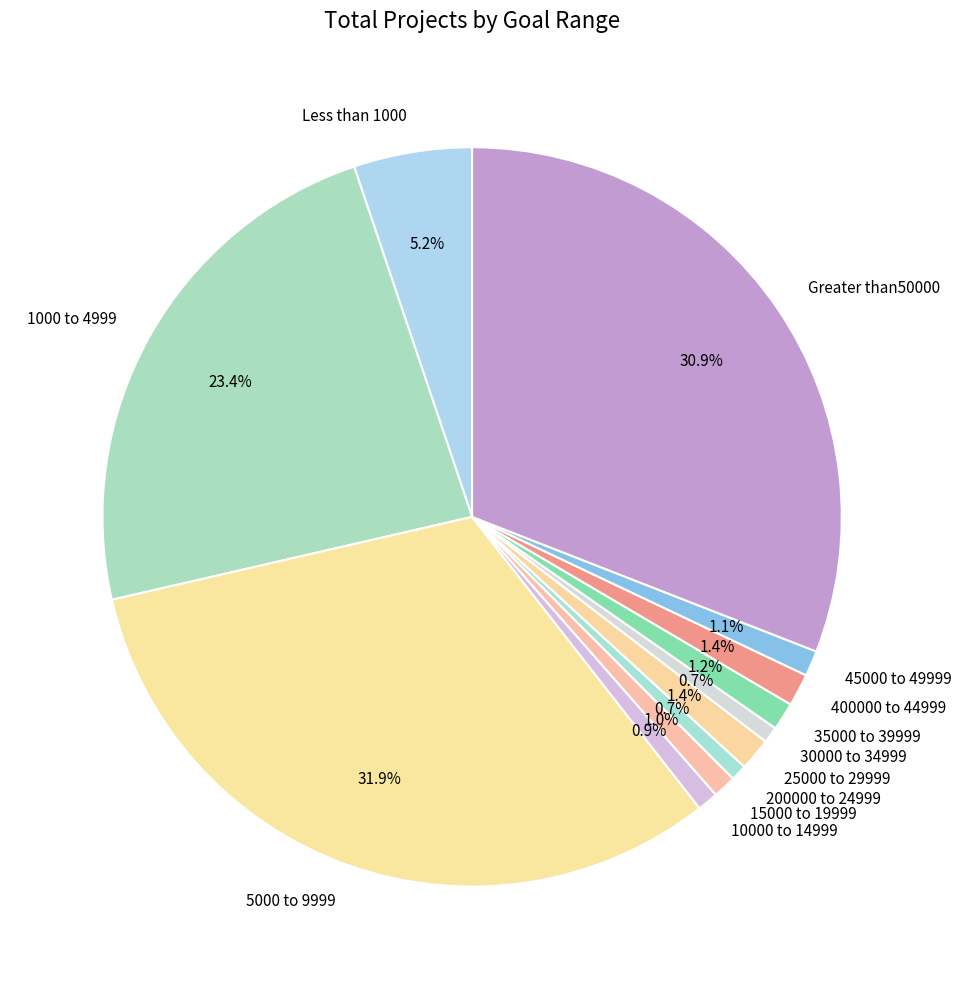

Count the number of slices in the pie.

12